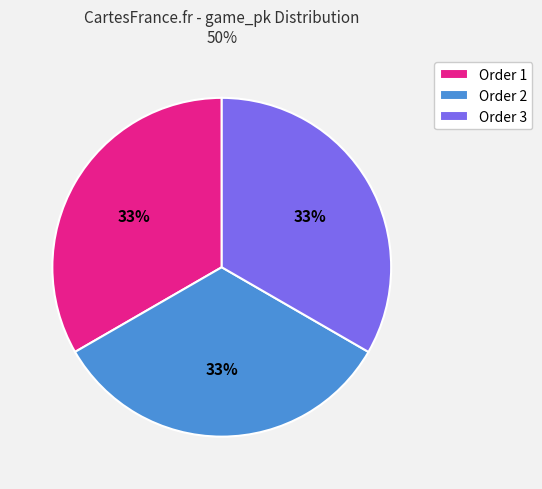

How many segments does this pie chart have?

3